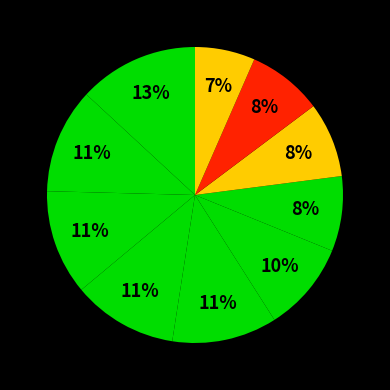

How many segments does this pie chart have?

10